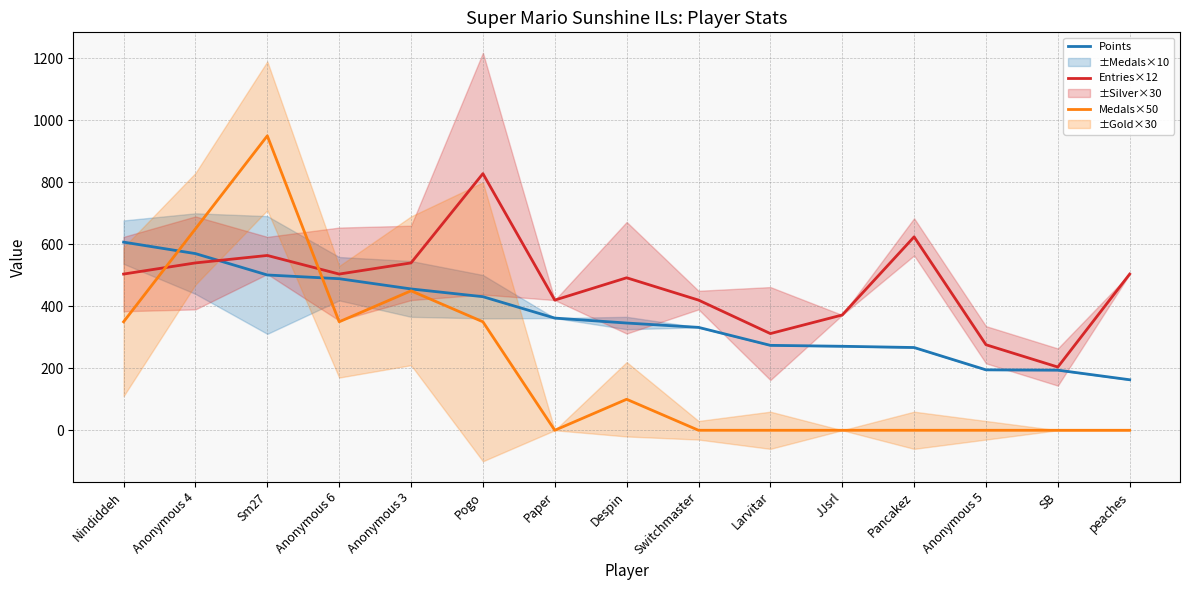

True or false: Points has a value of 370 at Nindiddeh.

False